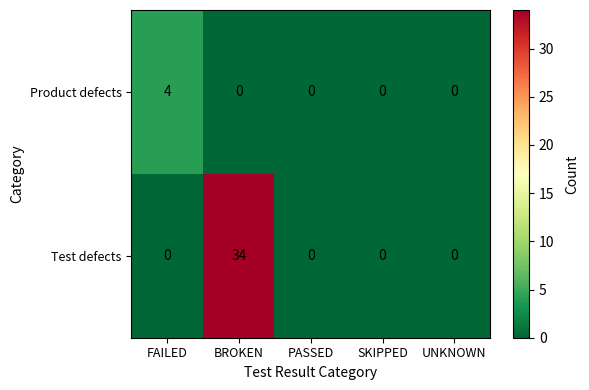

The Product defects series shows 7 at FAILED. True or false?

False